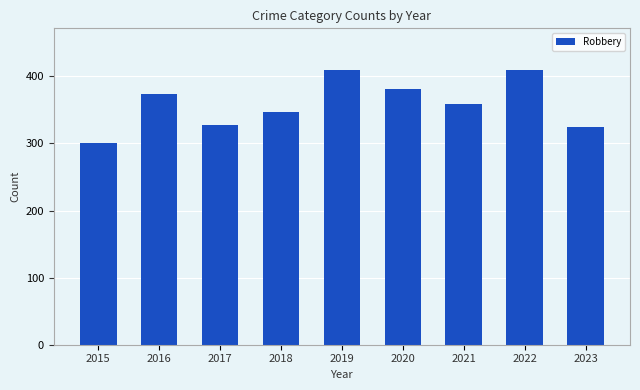

Count the number of data series in this chart.

1